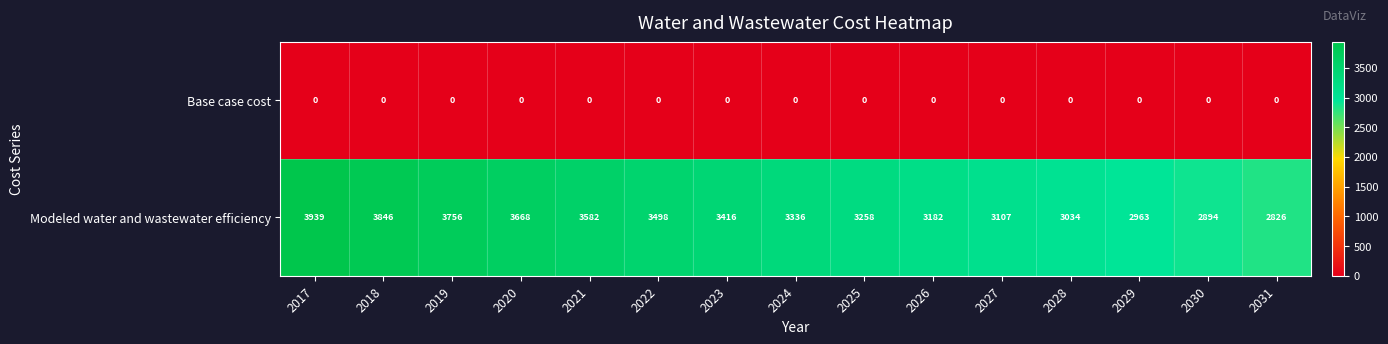

Is the value of Base case cost at 2021 greater than the value of Modeled water and wastewater efficiency at 2031?

No